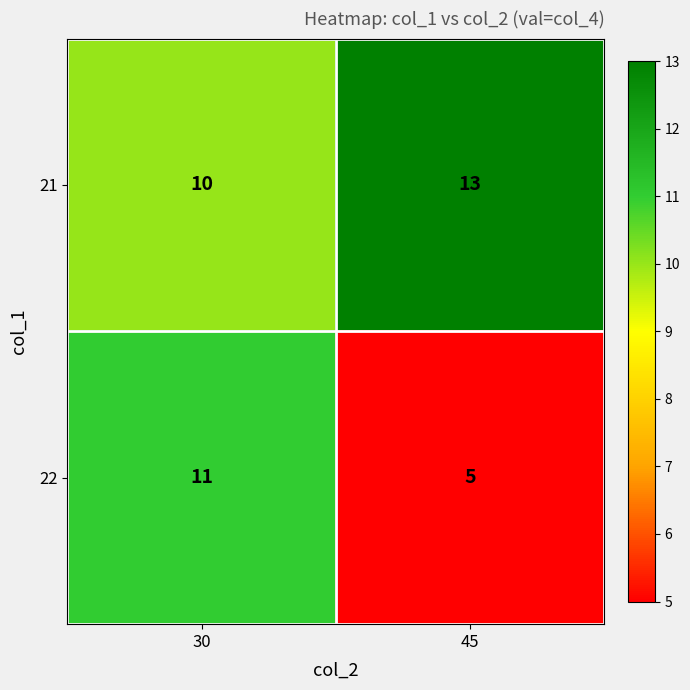

What is the total value across all series at 30?

21